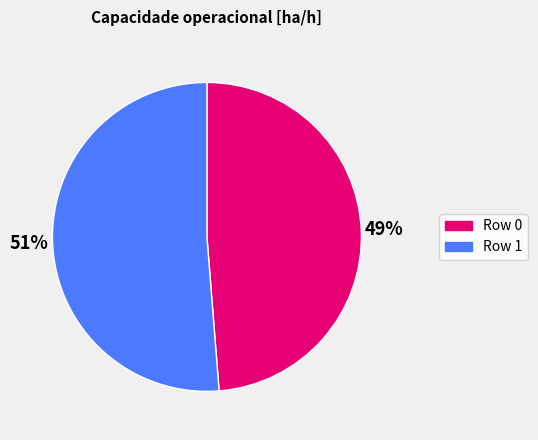

To the nearest percent, what is the average slice percentage?

50%